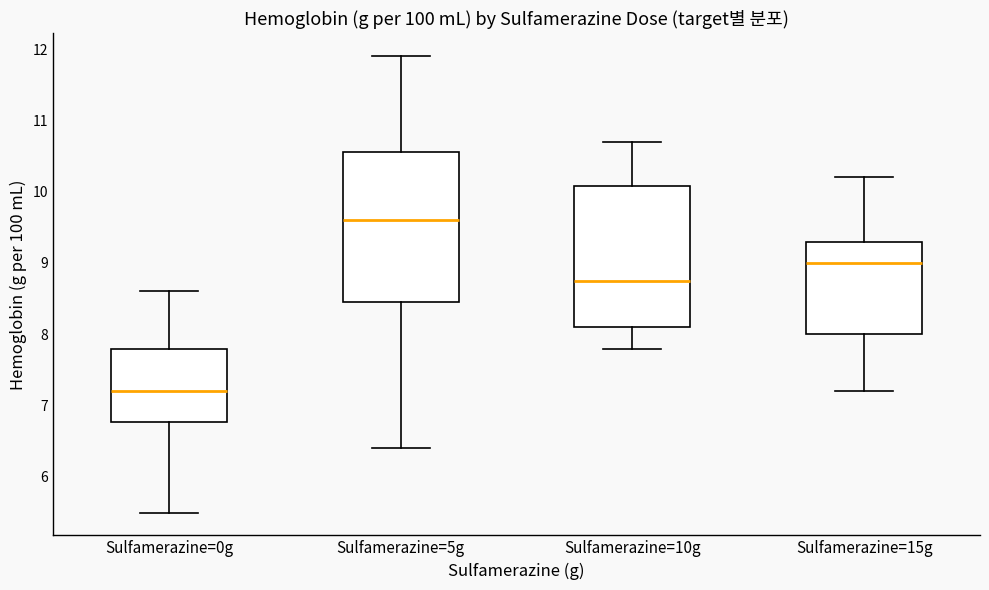

Which box's median line is the highest?

Sulfamerazine=5g